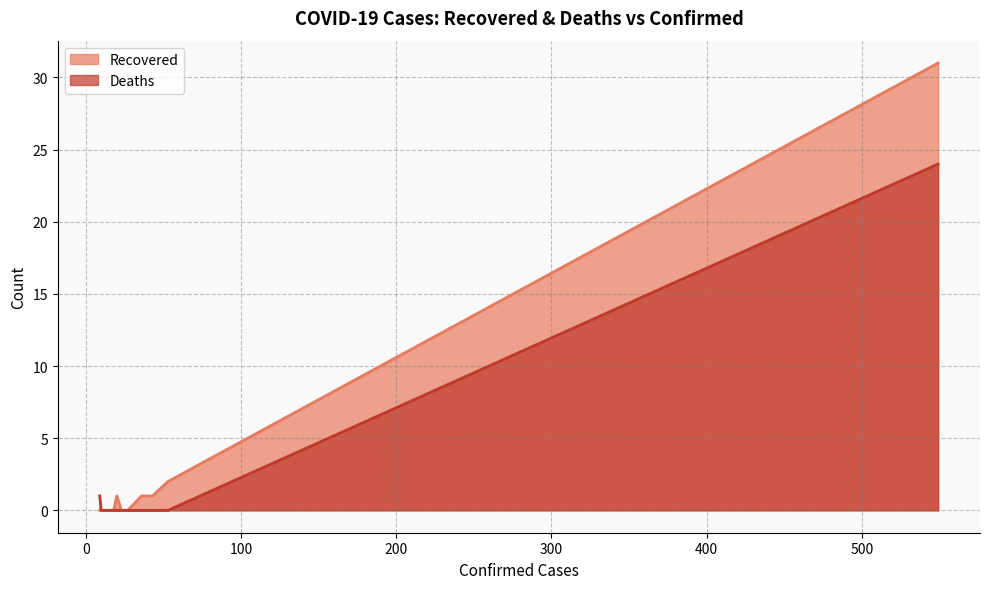

Which series has the largest total across all categories?

Recovered